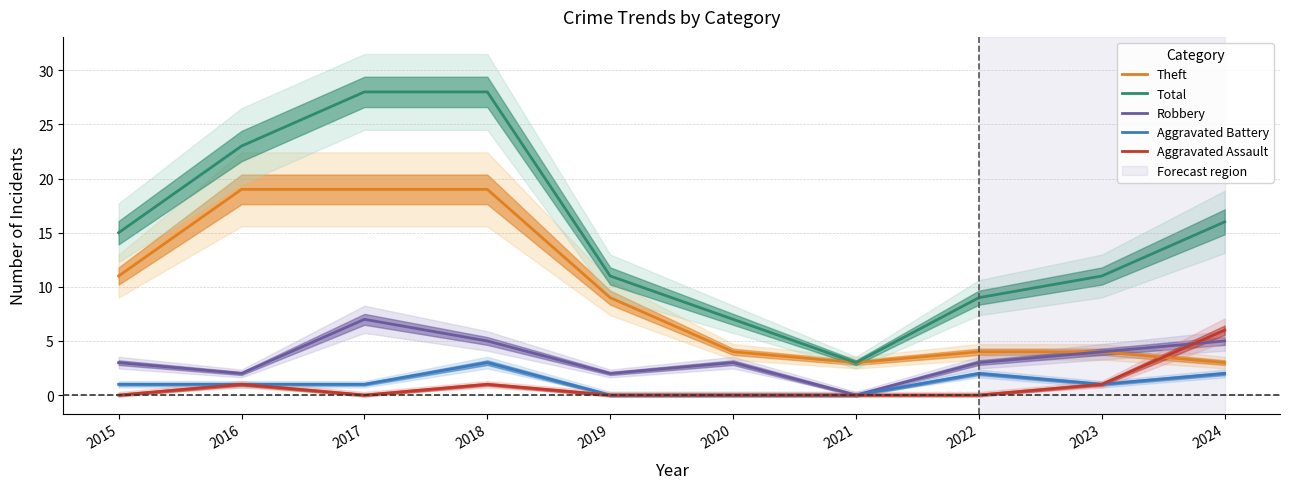

Which series has the widest spread of values?

Total